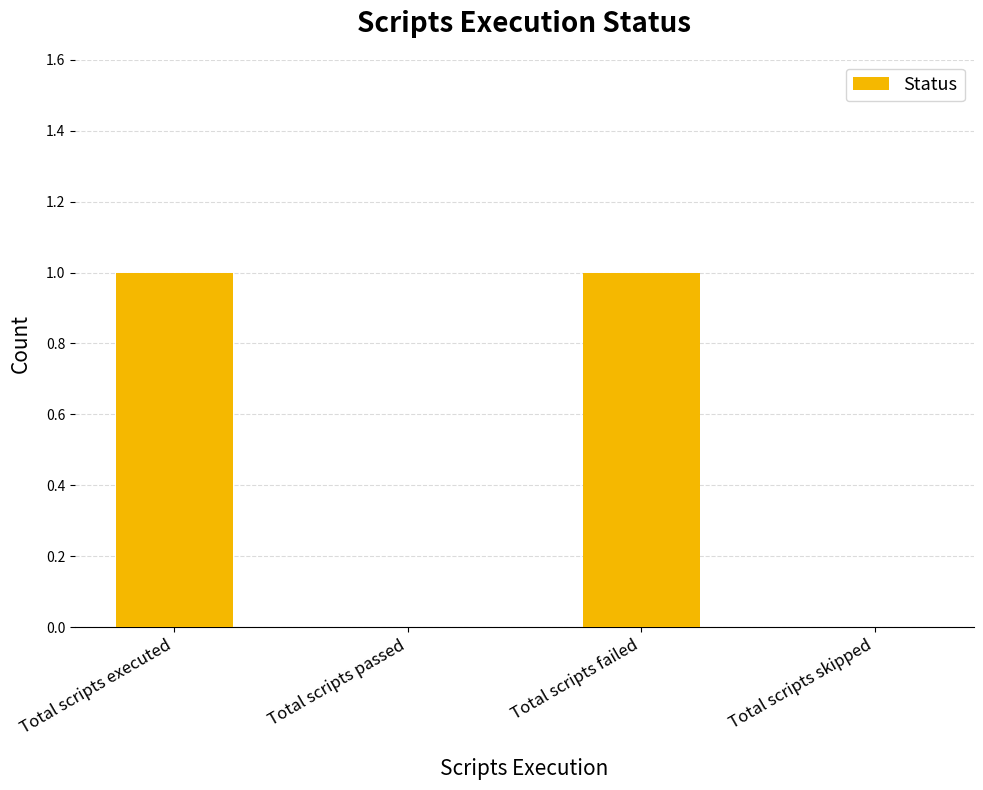

Between Total scripts executed and Total scripts skipped, which is larger?

Total scripts executed